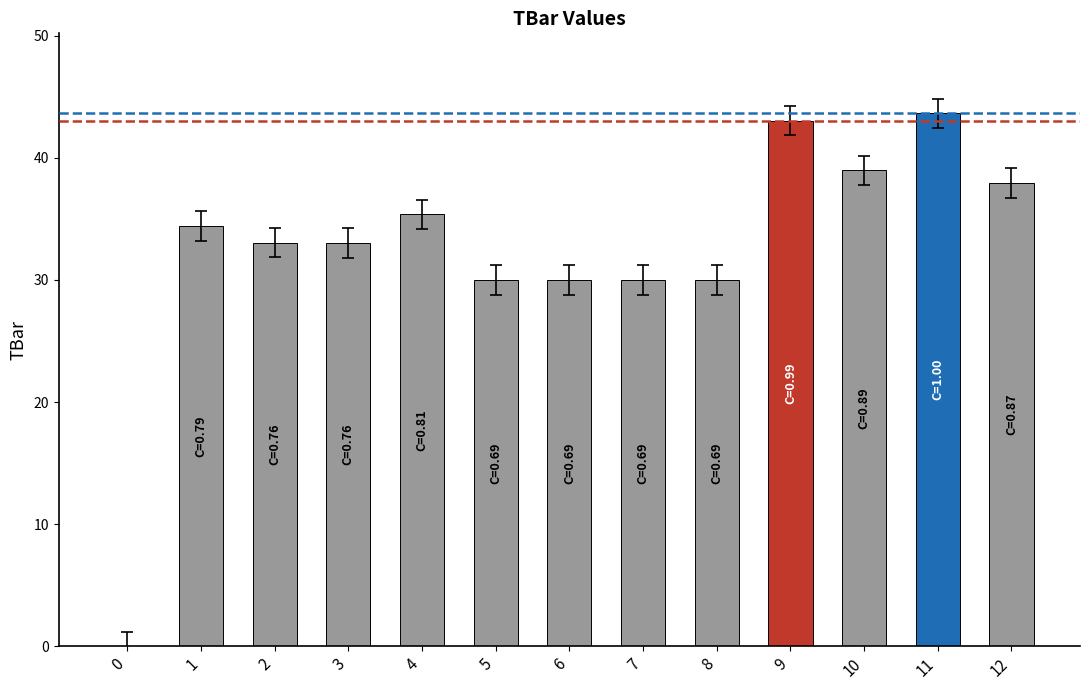

What is the sum of the values at 5 and 8?

60.0